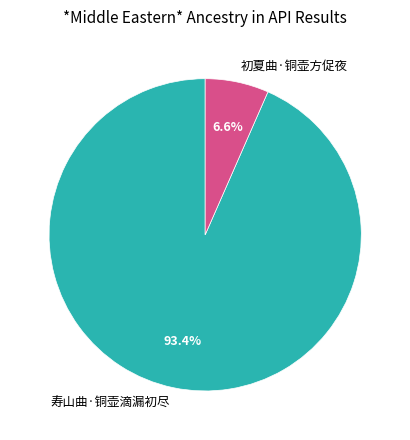

Which category has the biggest portion of the pie?

寿山曲·铜壶滴漏初尽